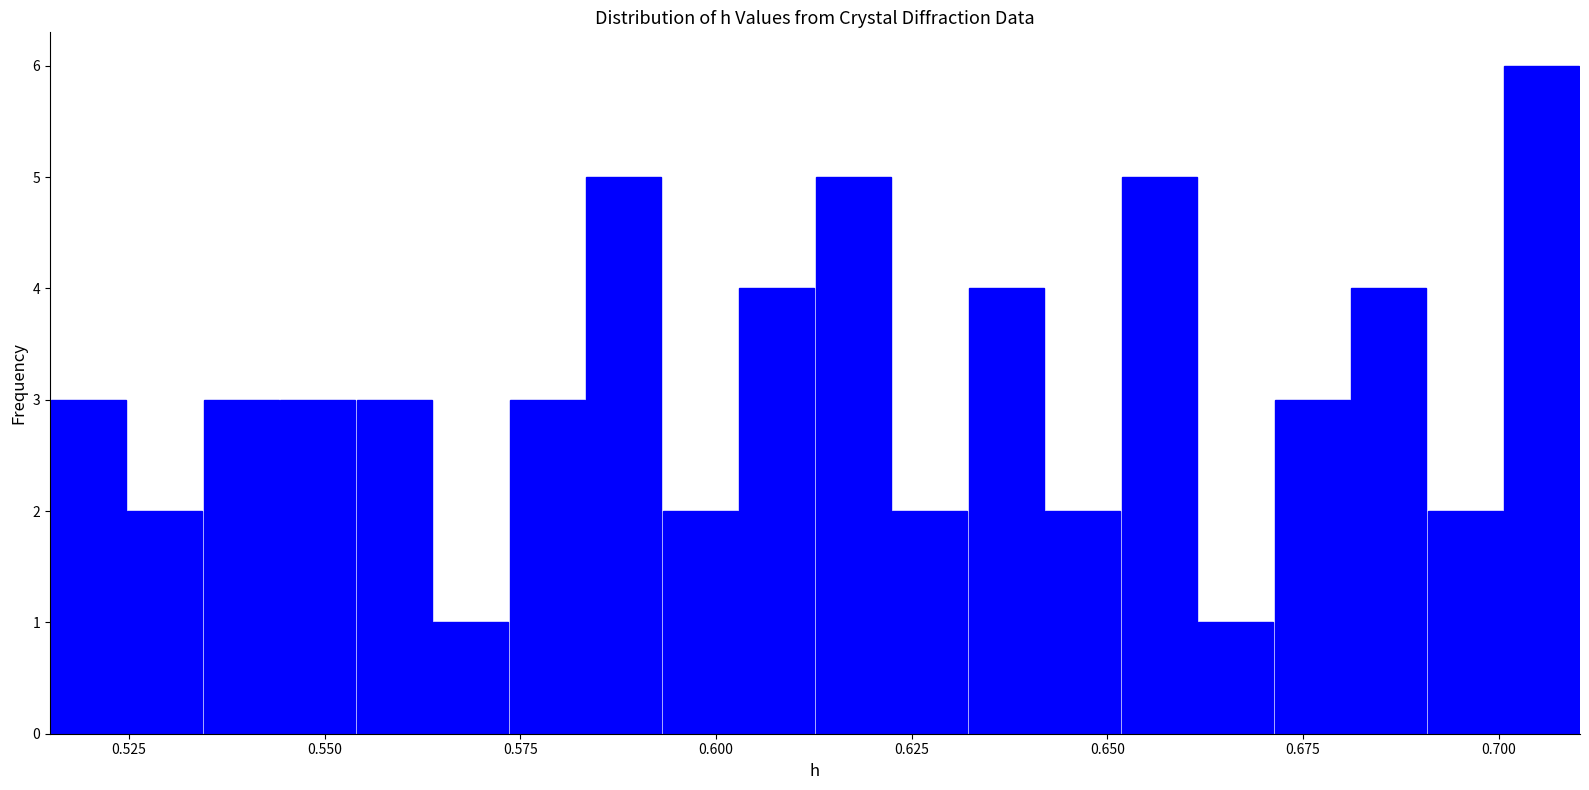

Around what value on the x-axis is the tallest bar? Give the approximate position of its centre, as read against the axis.

0.705